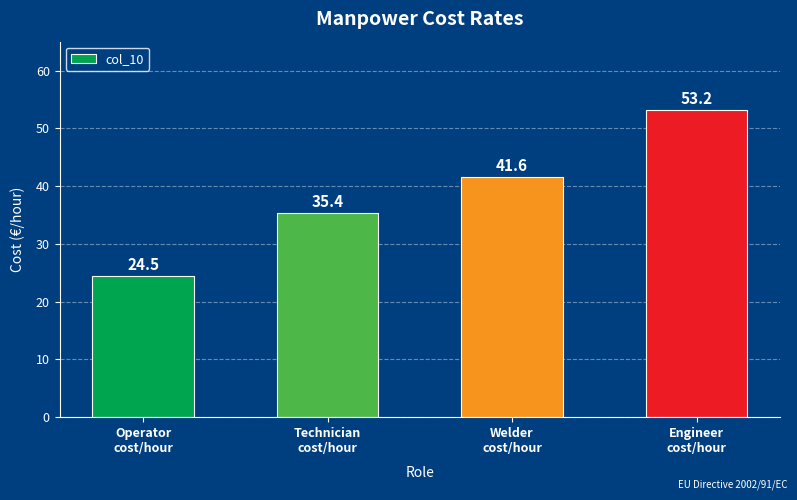

Where does the data first go above 41?

Welder
cost/hour